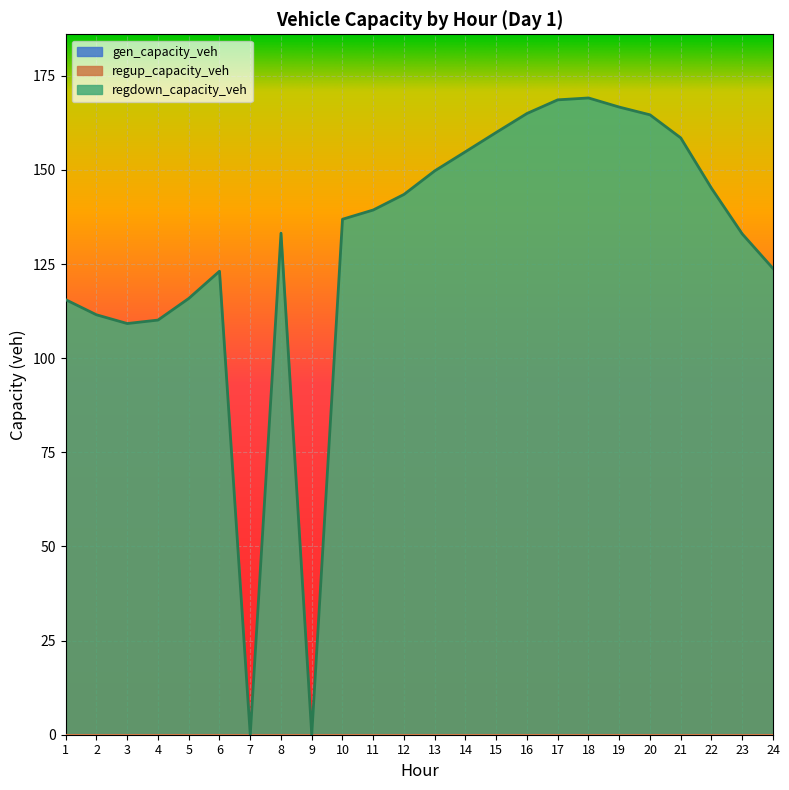

What is the value of the regdown_capacity_veh point at the 1st from the left?

115.5